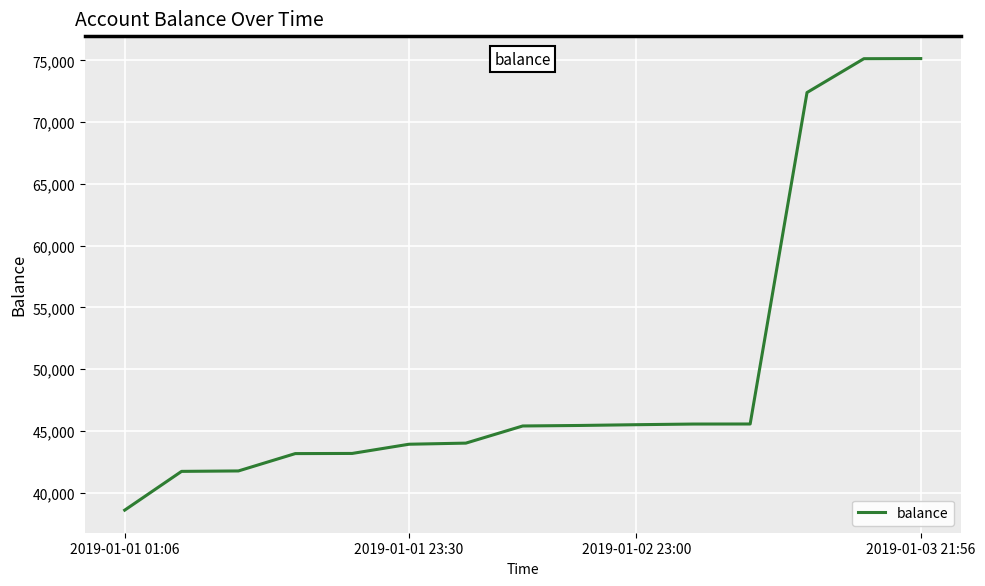

What is the smallest value displayed?

38574